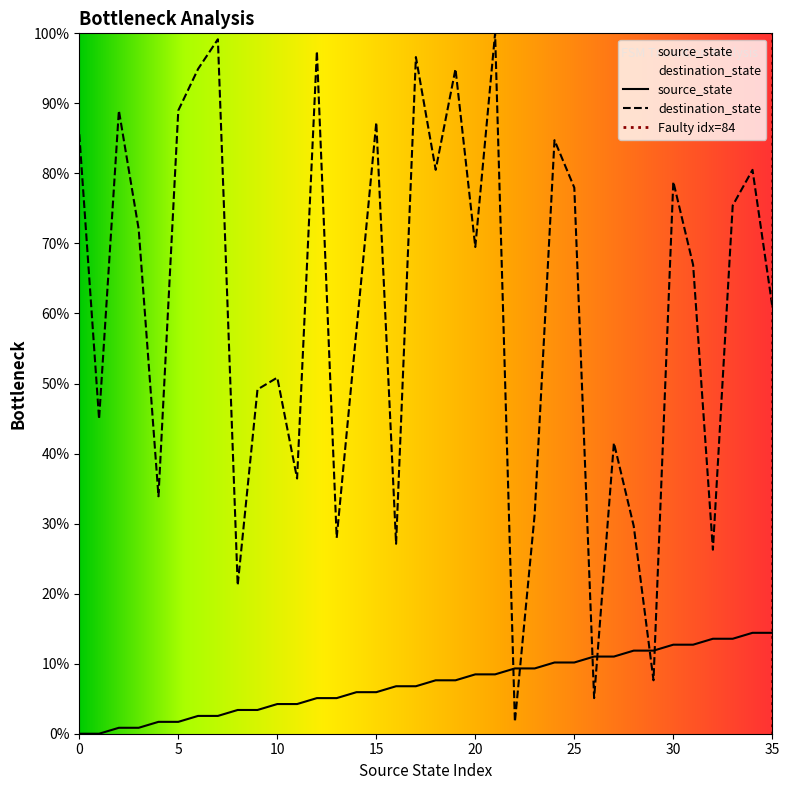

At which label does source_state first exceed 7?

18